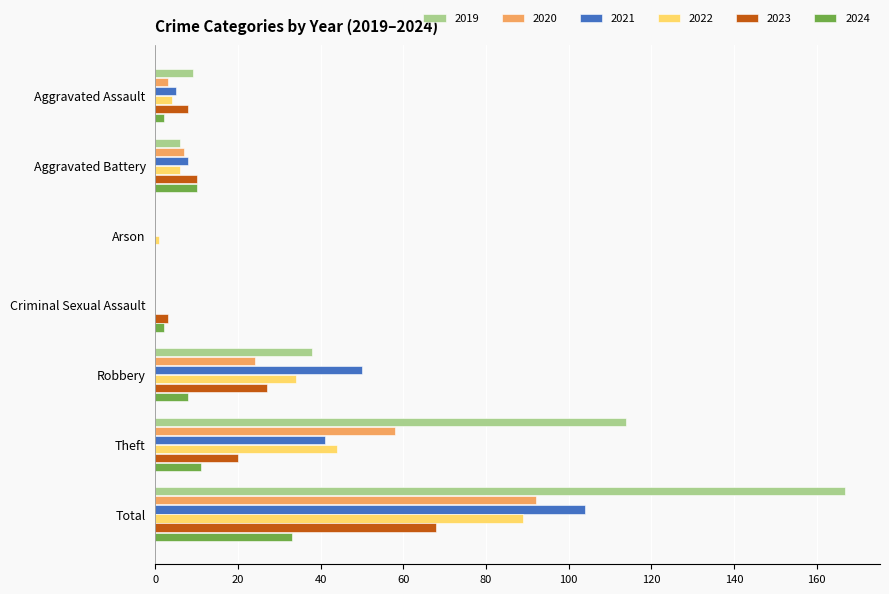

What is the highest value of the 2024 series?

33